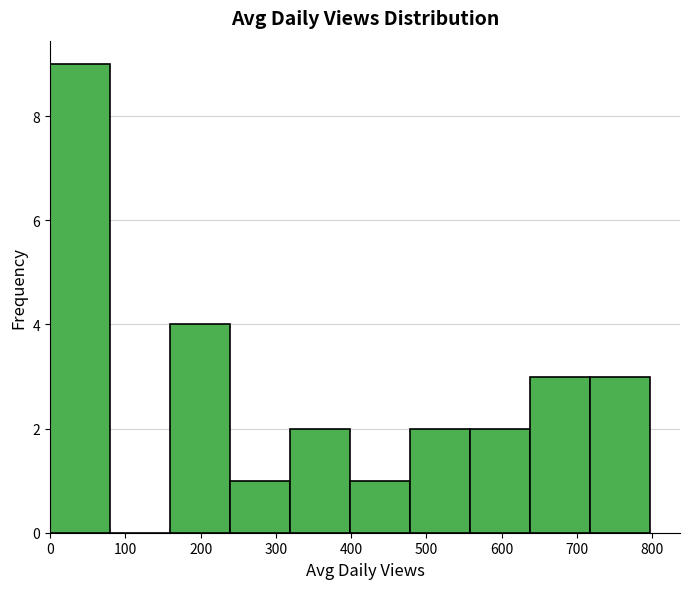

How tall is the bar that spans 400 to 480 on the x-axis? Neither the bar edges nor the heights are printed on the chart, so give them approximately, as read against the axes.

1